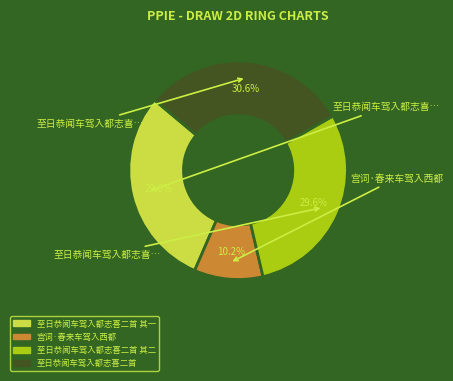

Is there a majority slice in this chart?

No